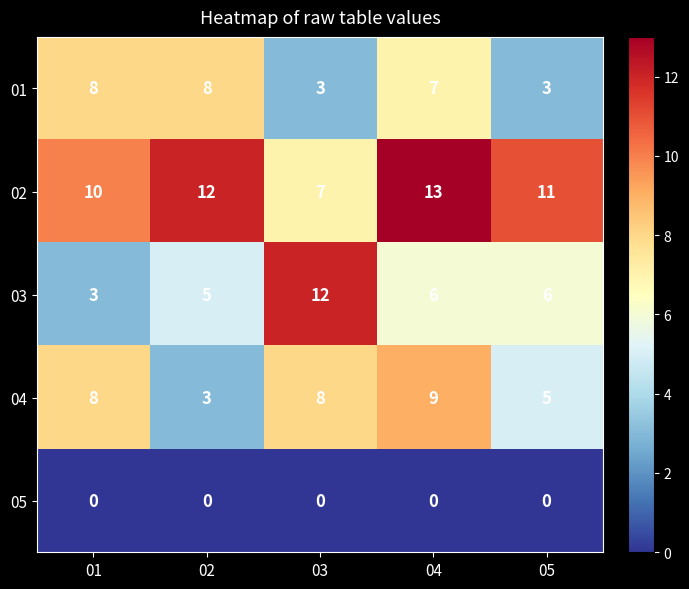

Rank the series at 02 from lowest to highest value.

05, 04, 03, 01, 02